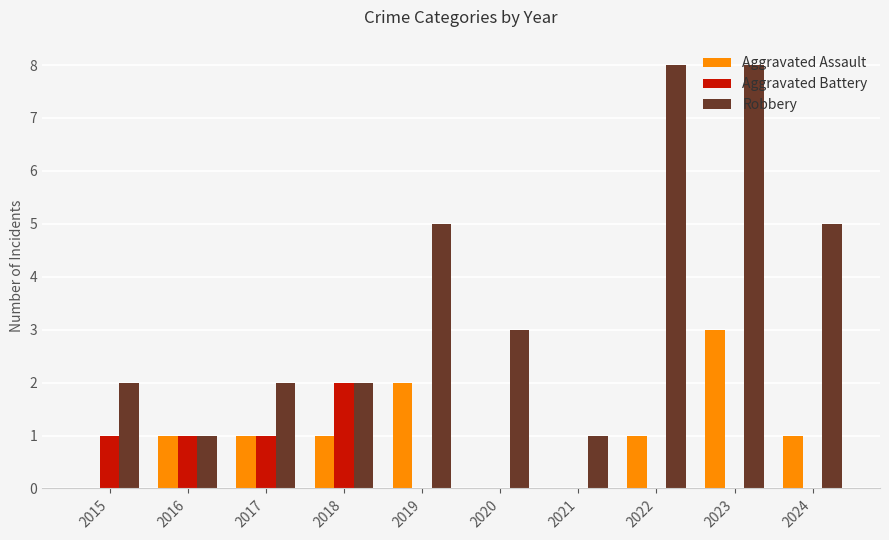

What is the sum of all Aggravated Battery values?

5